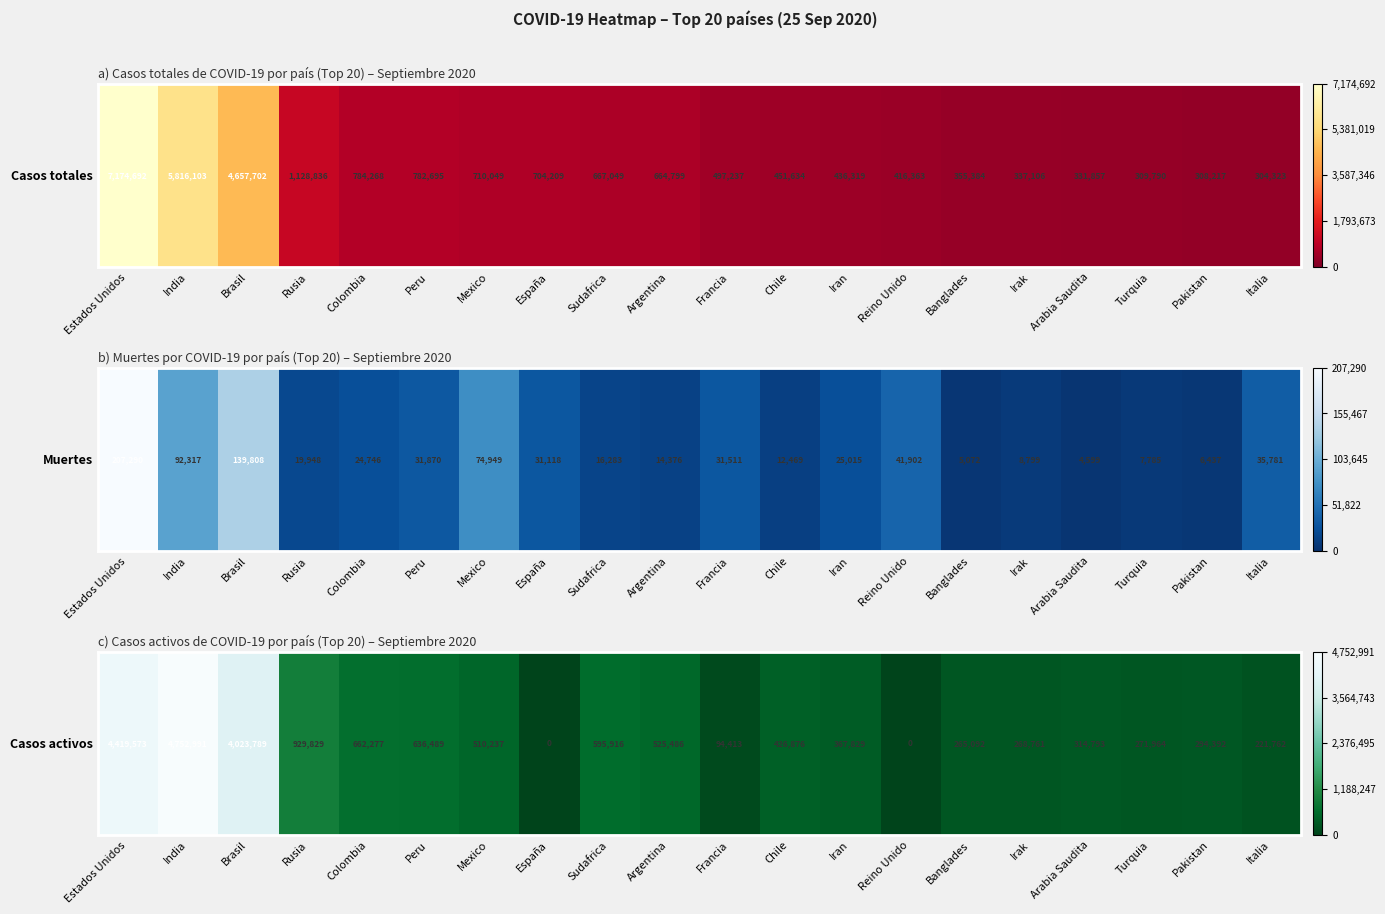

What is the sum of the values at Reino Unido and Argentina?

0.1